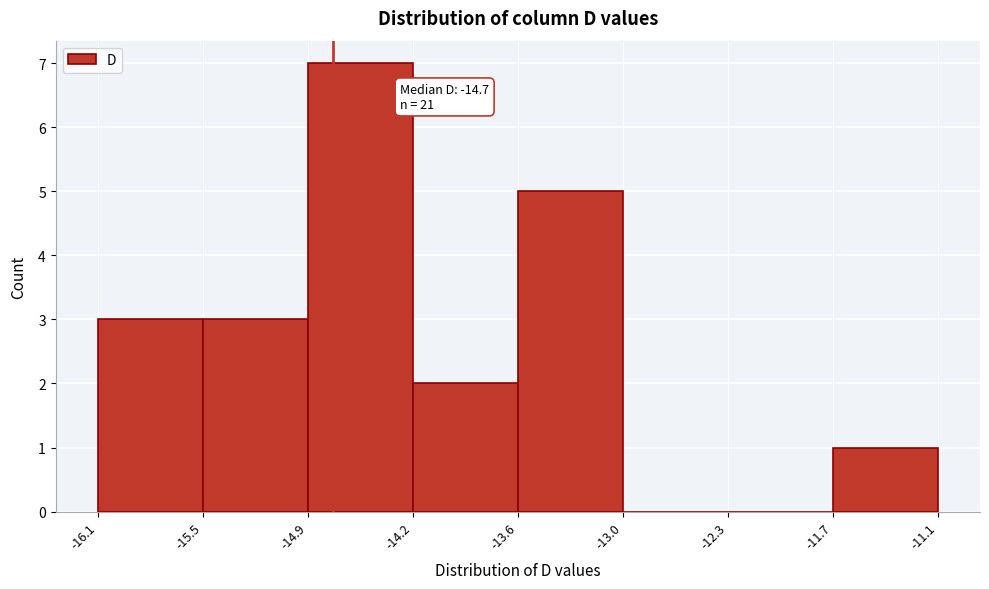

Over which range of the x-axis is the bar tallest?

-14.9 to -14.2